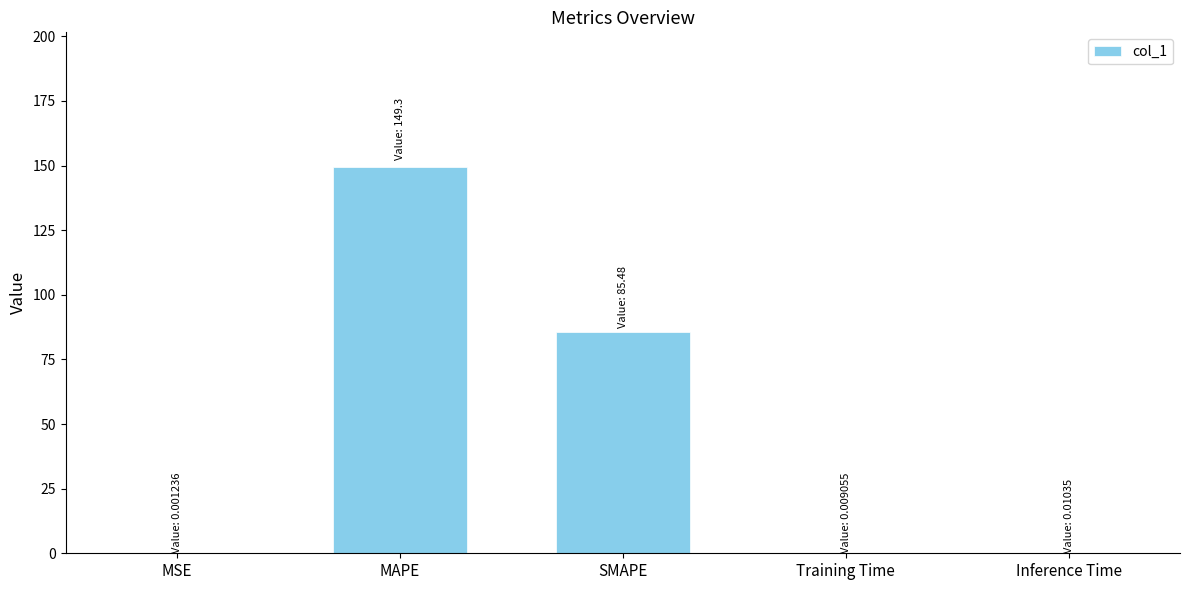

The value at Training Time is 0.0. True or false?

True